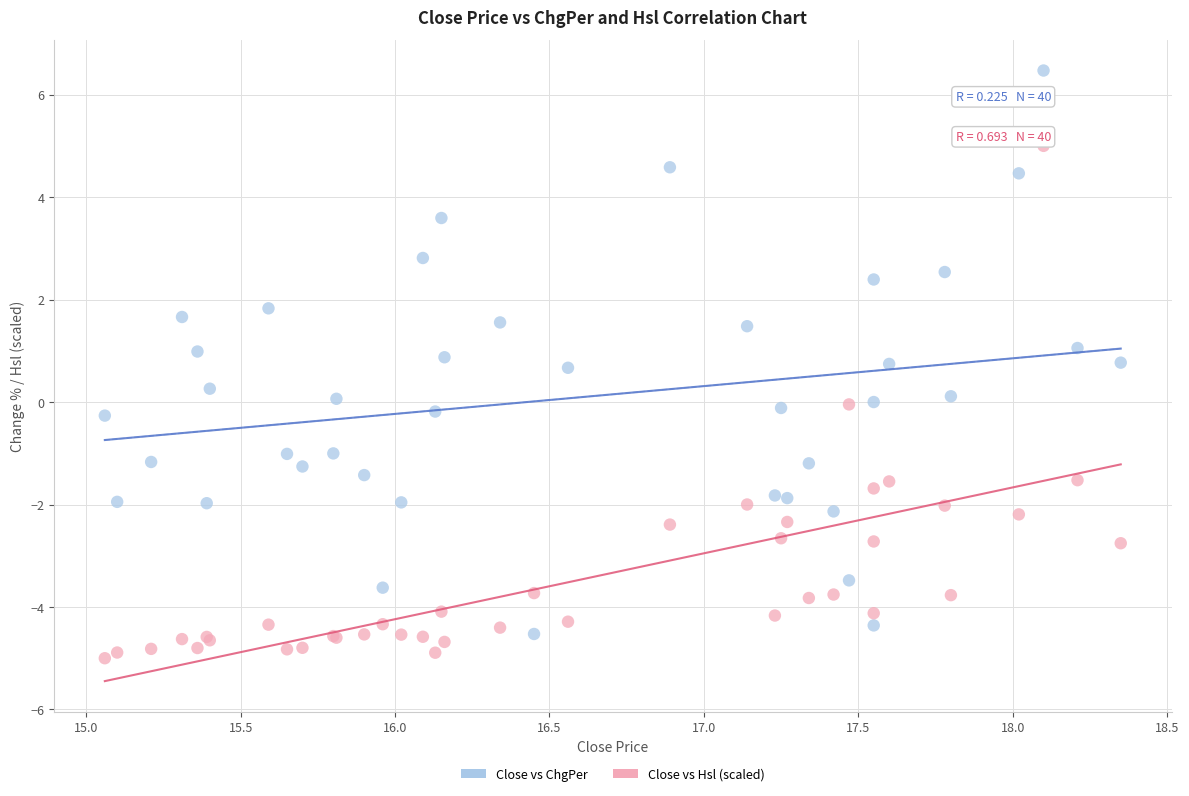

Which series has the largest Y range (max minus min)?

Close vs ChgPer